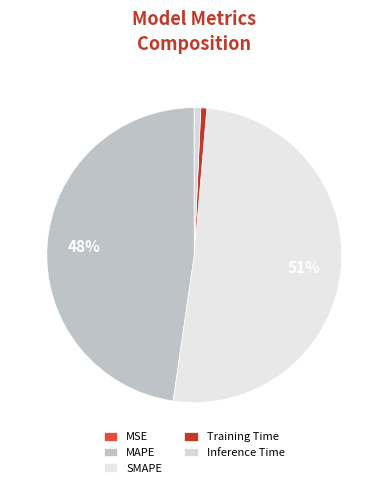

Which has a higher value, Inference Time or MAPE?

MAPE